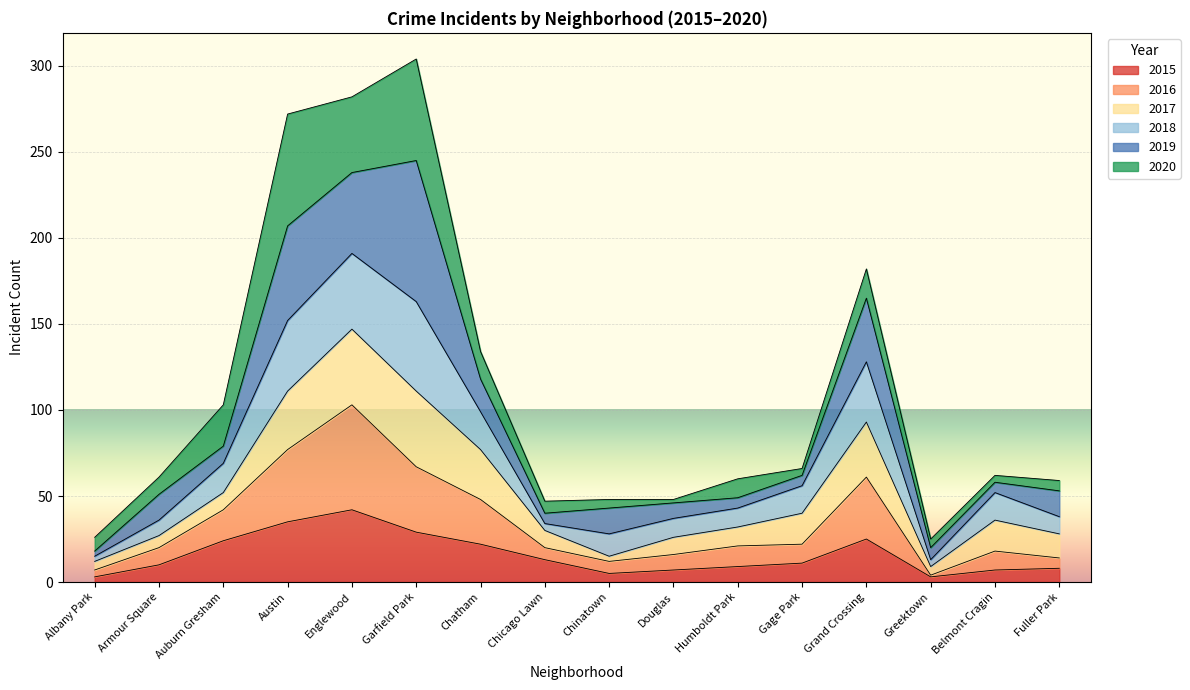

At which label does 2015 first exceed 11?

Auburn Gresham